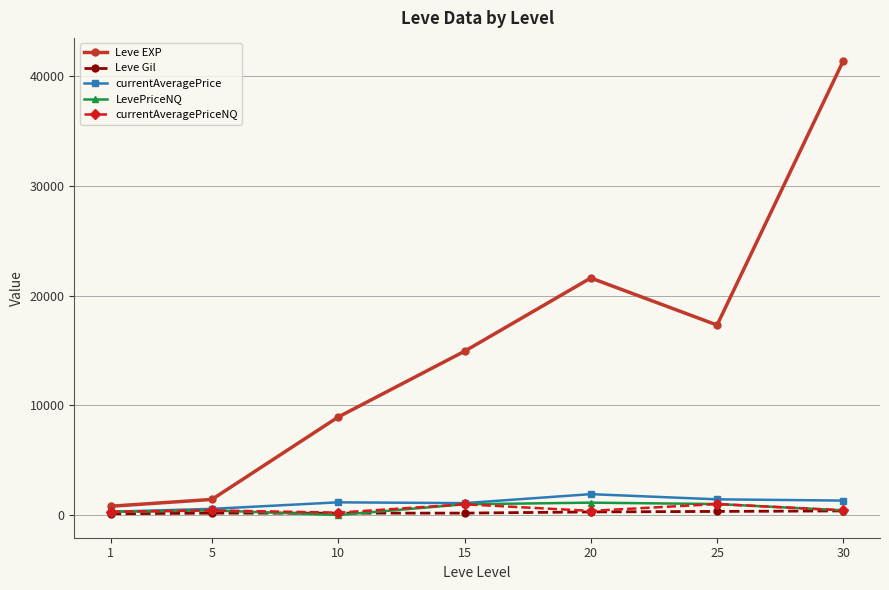

At how many categories does at least one series exceed 35102?

1